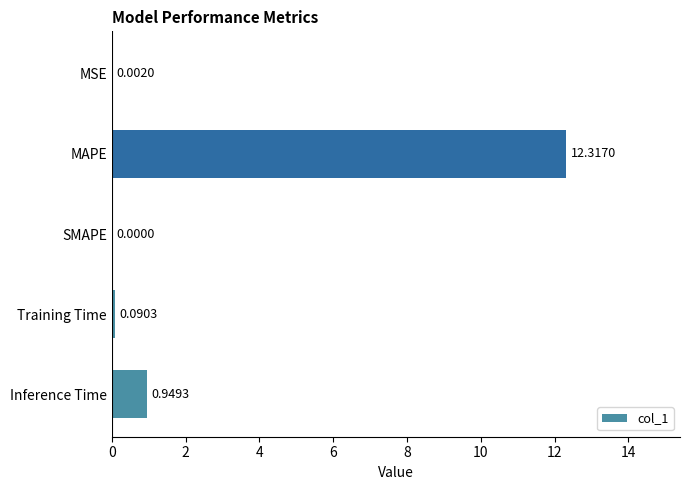

Are the bars horizontal?

Yes